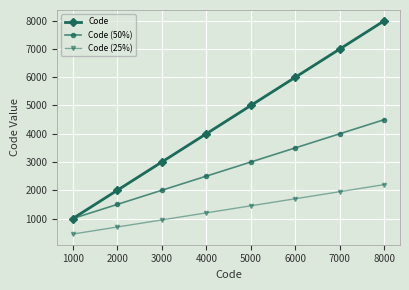

Reading left to right, what are all the values shown in this chart?

Code: 1000	2000	3000	4000	5000	6000	7000	8000
Code (50%): 1000	1500	2000	2500	3000	3500	4000	4500
Code (25%): 450	700	950	1200	1450	1700	1950	2200